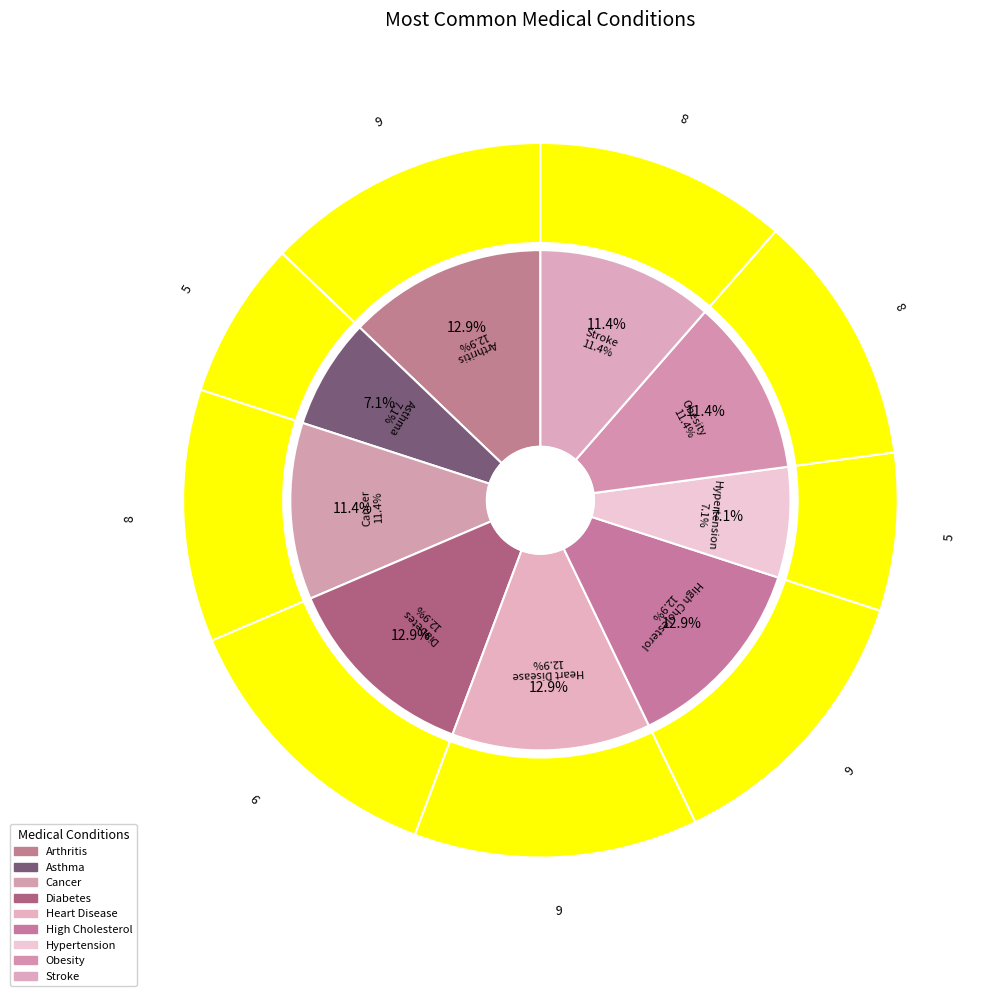

True or false: Arthritis accounts for 8% of the total.

False